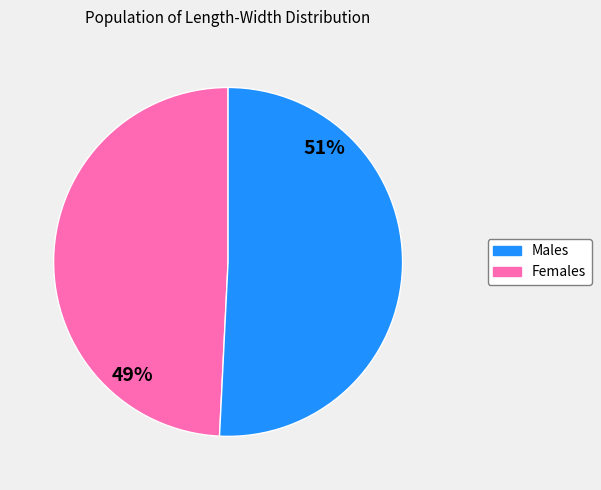

To the nearest percent, what is the average slice percentage?

50%